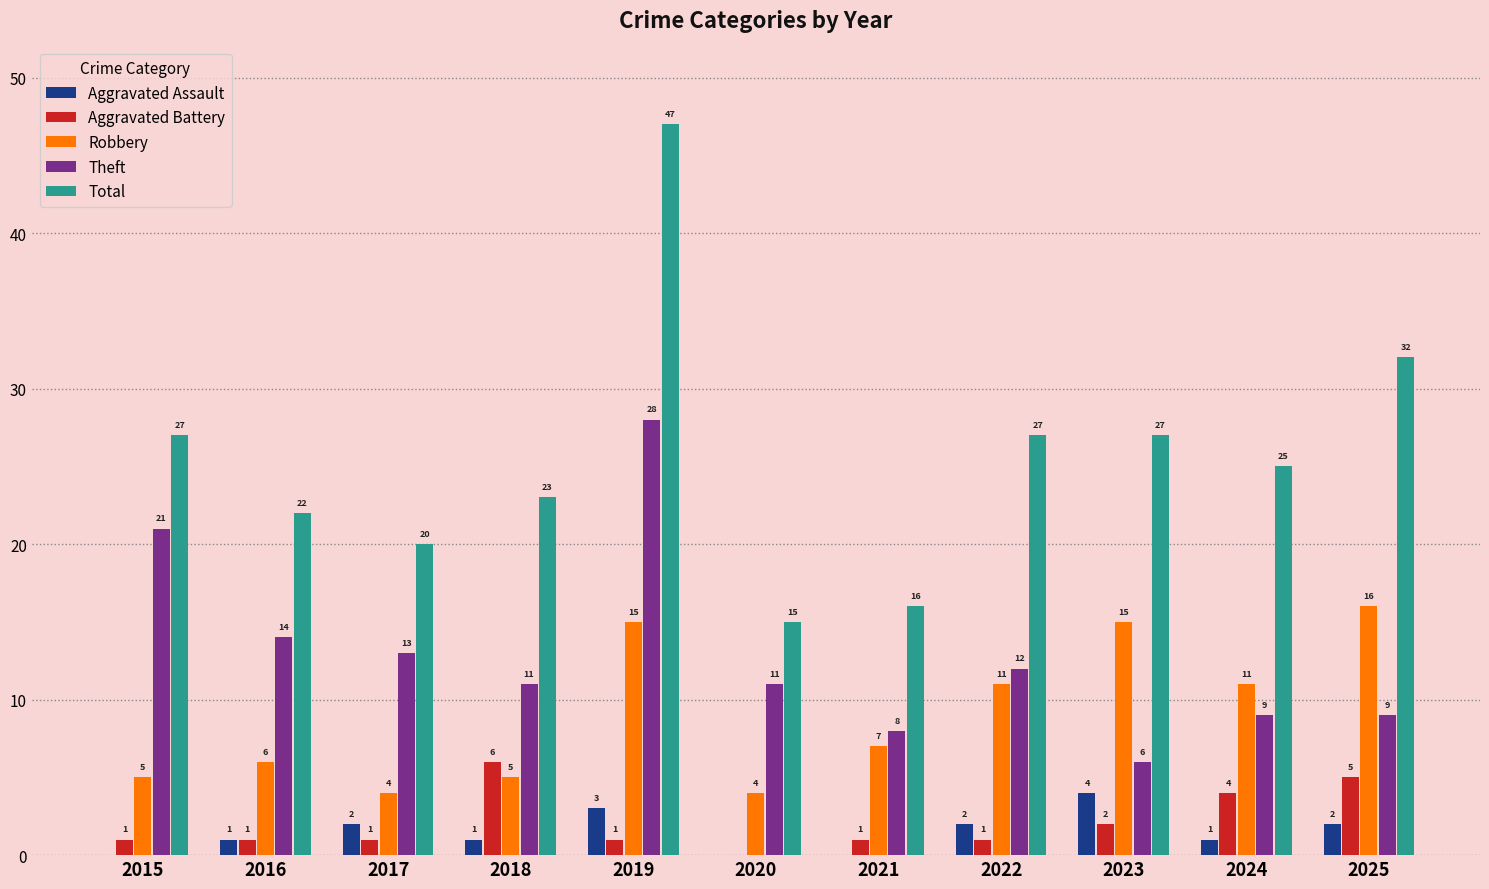

Which series has the largest total across all categories?

Total